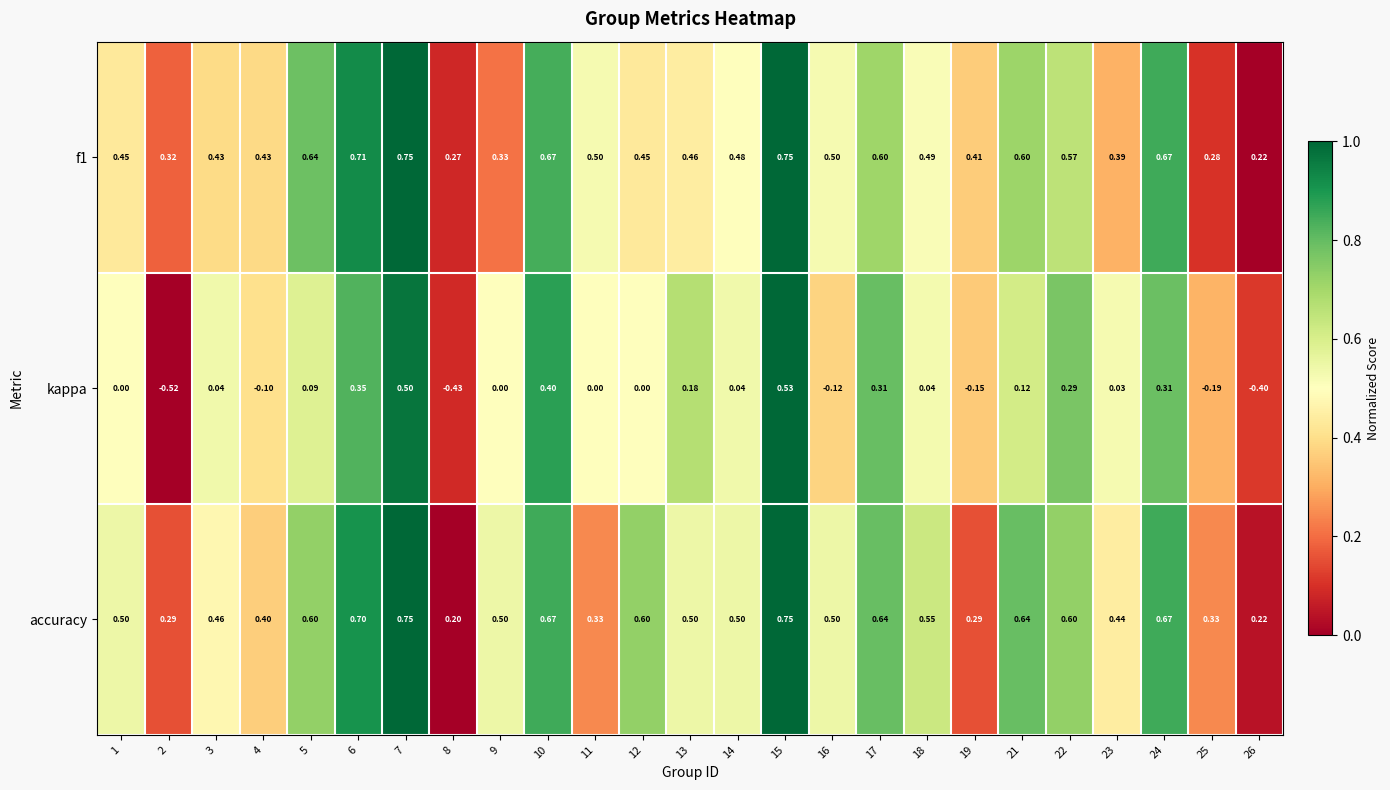

Which series has the widest spread of values?

kappa